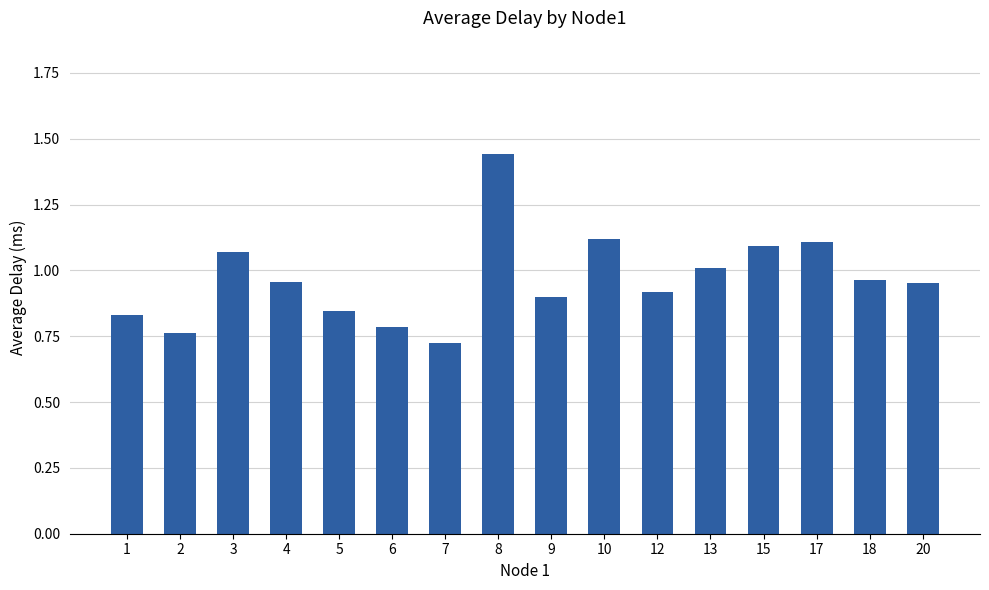

How many series are shown in this chart?

1